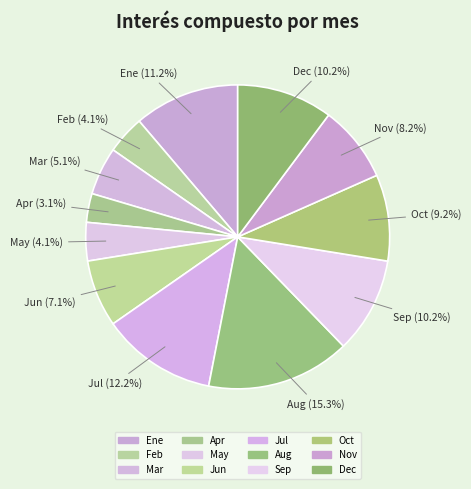

Do Nov and May together represent more than half of the pie?

No